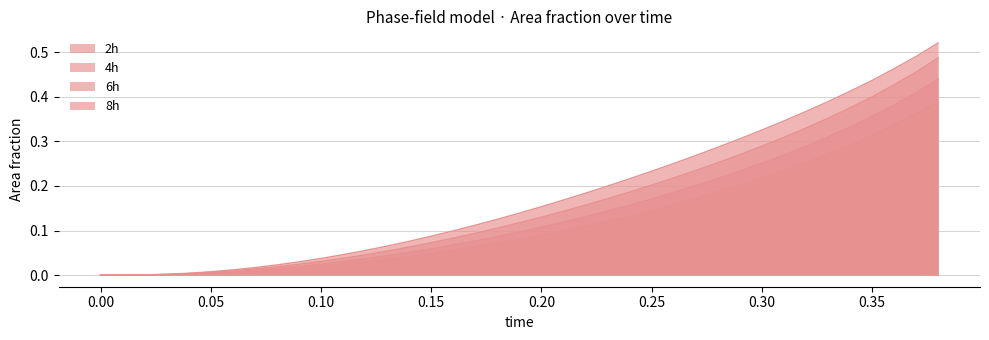

How many lines are shown in the chart?

4